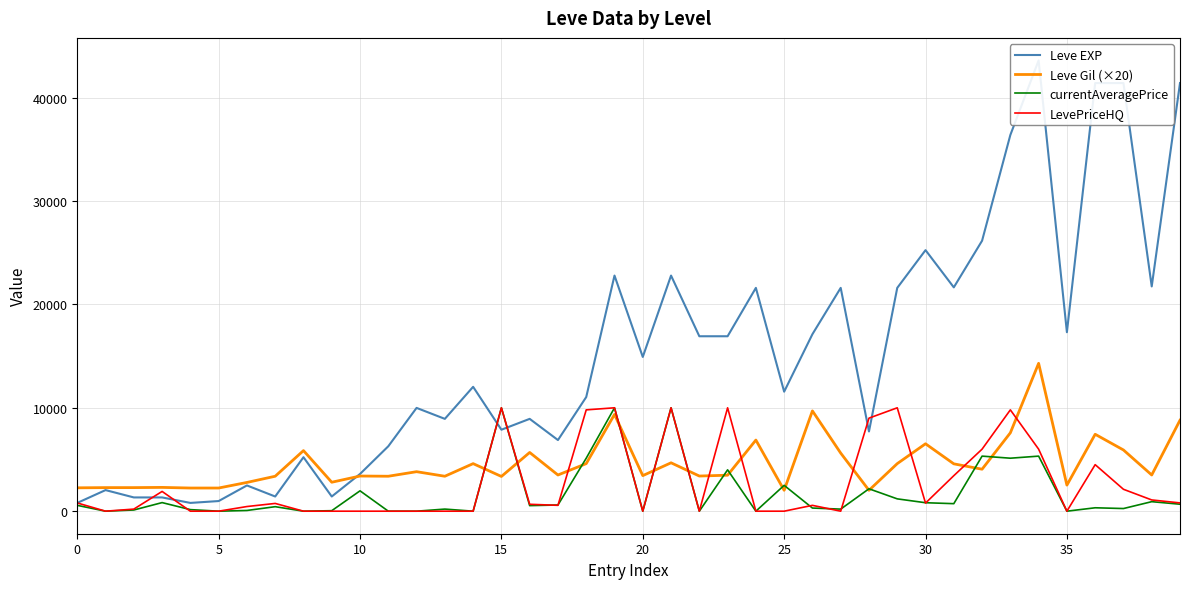

At which category does Leve Gil (×20) reach its first local valley?

9